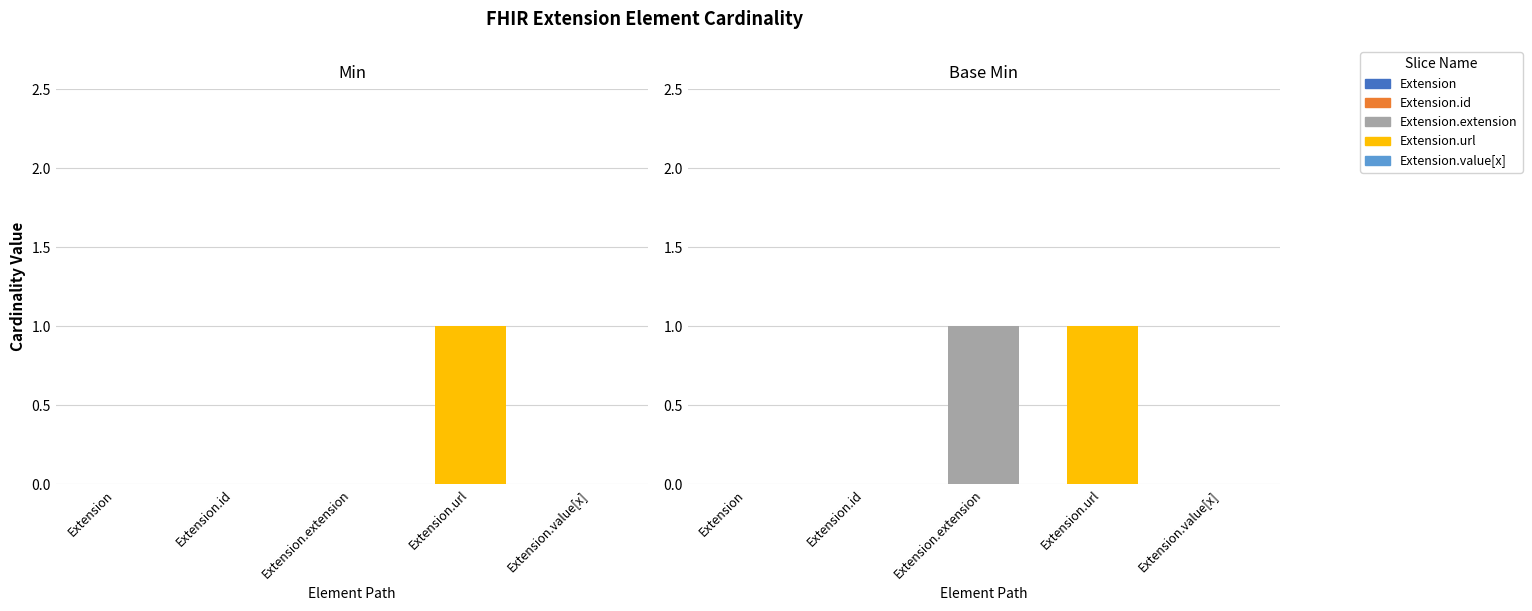

What is the difference between the maximum and minimum values in the Base Min series?

1